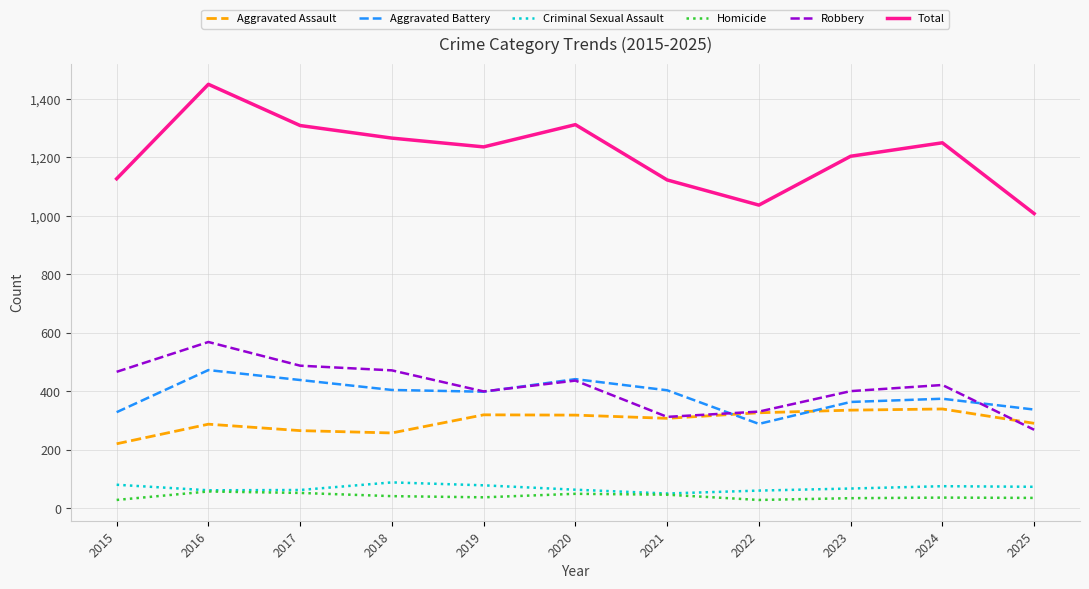

Is this an area chart (filled region under the line)?

No